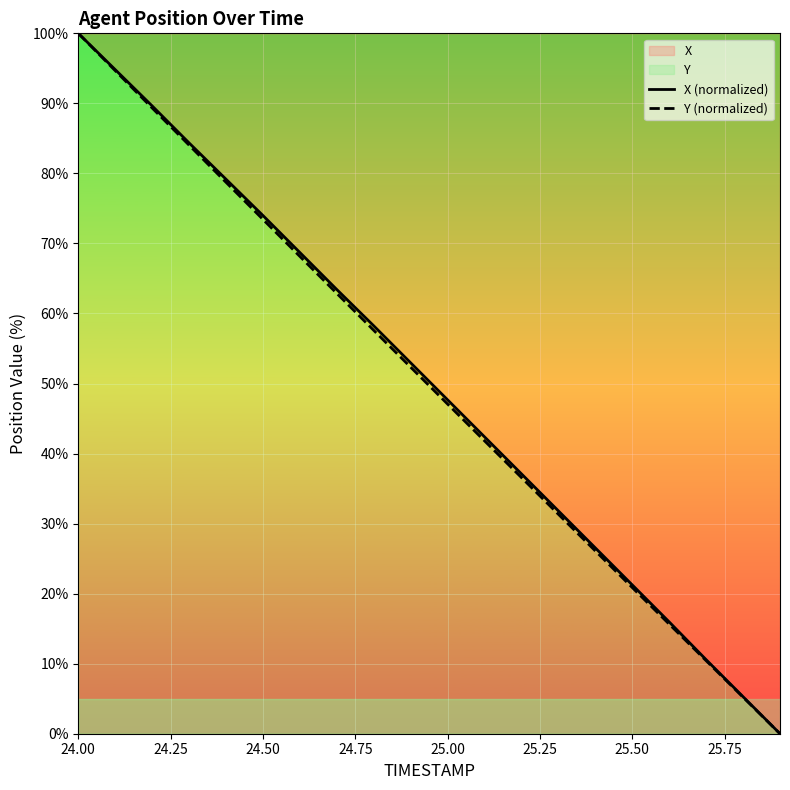

At which category is the sum across all series the highest?

24.00